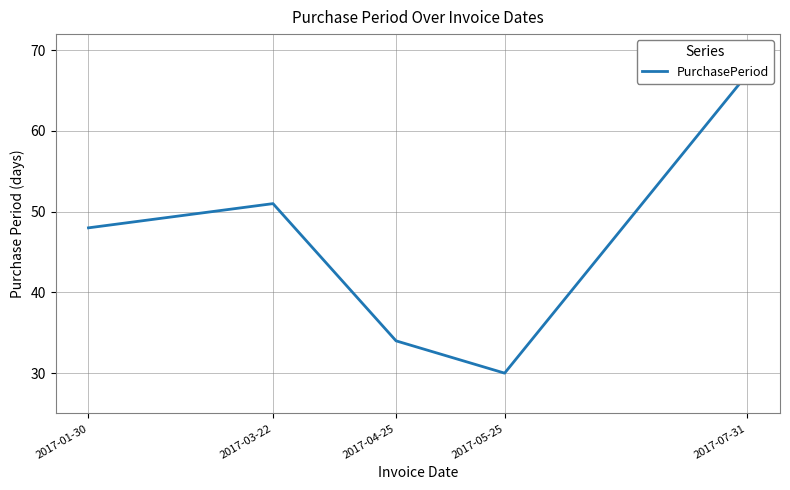

What is the label of the 2nd point from the right?

2017-05-25